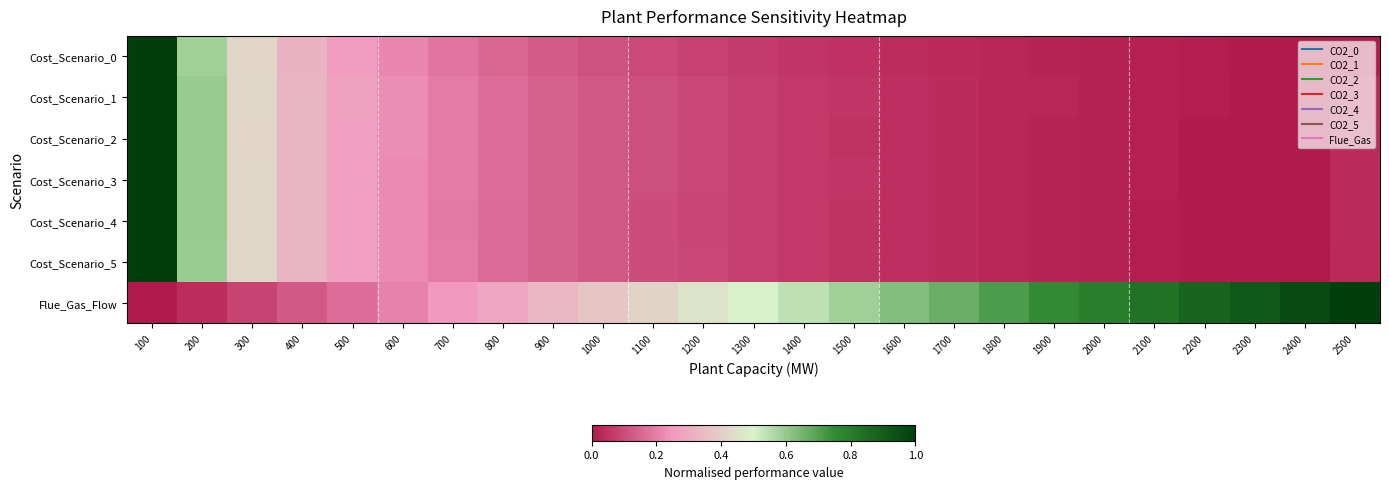

Rank the series at 2400 from lowest to highest value.

Cost_Scenario_1, Cost_Scenario_2, Cost_Scenario_3, Cost_Scenario_4, Cost_Scenario_5, Cost_Scenario_0, Flue_Gas_Flow